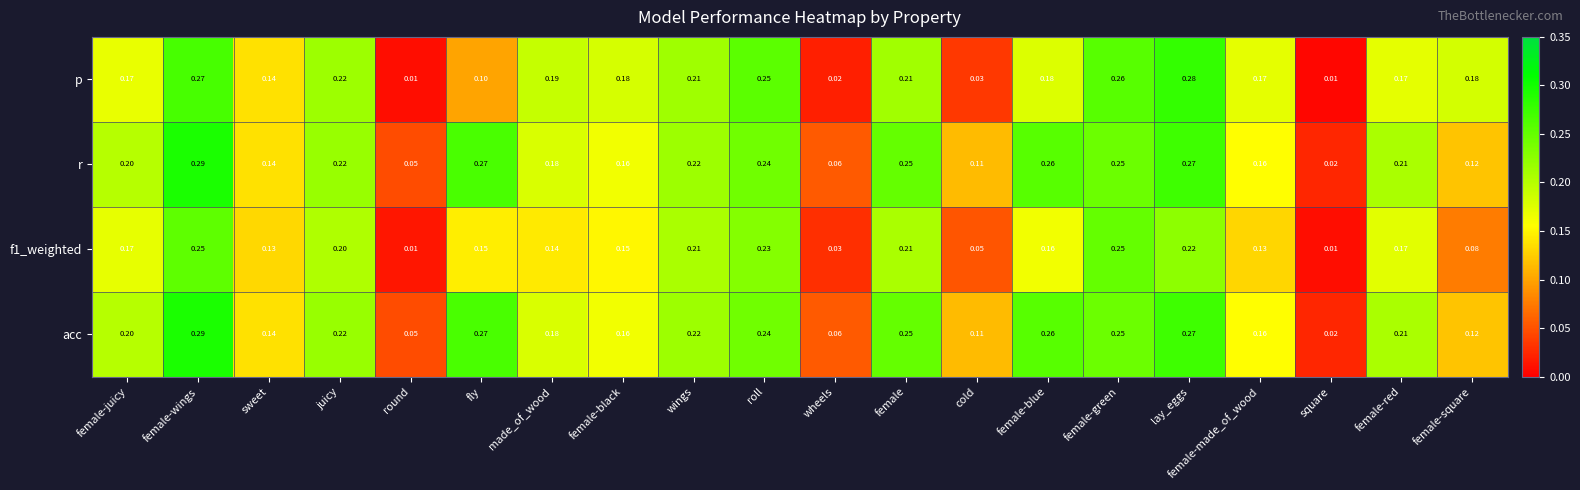

Which category has the lowest value in the r series?

square